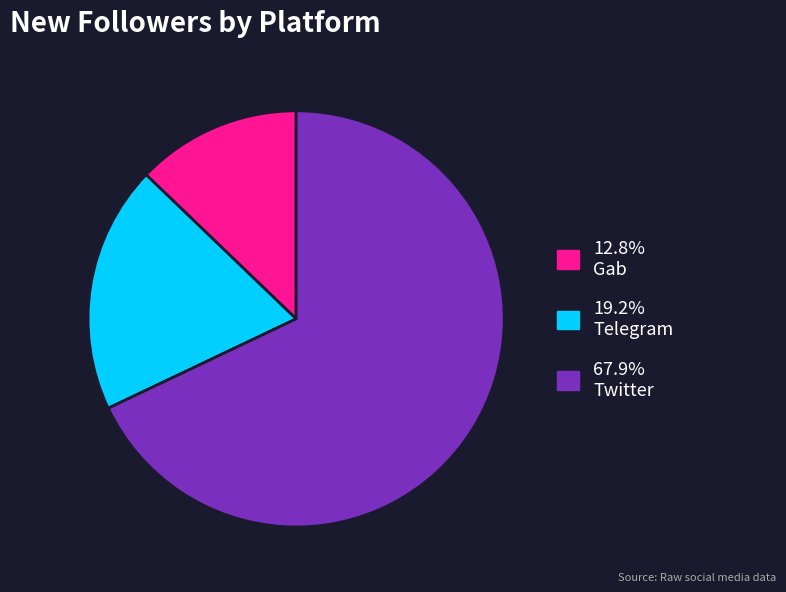

Do 12.8% Gab and 19.2% Telegram together represent more than half of the pie?

No